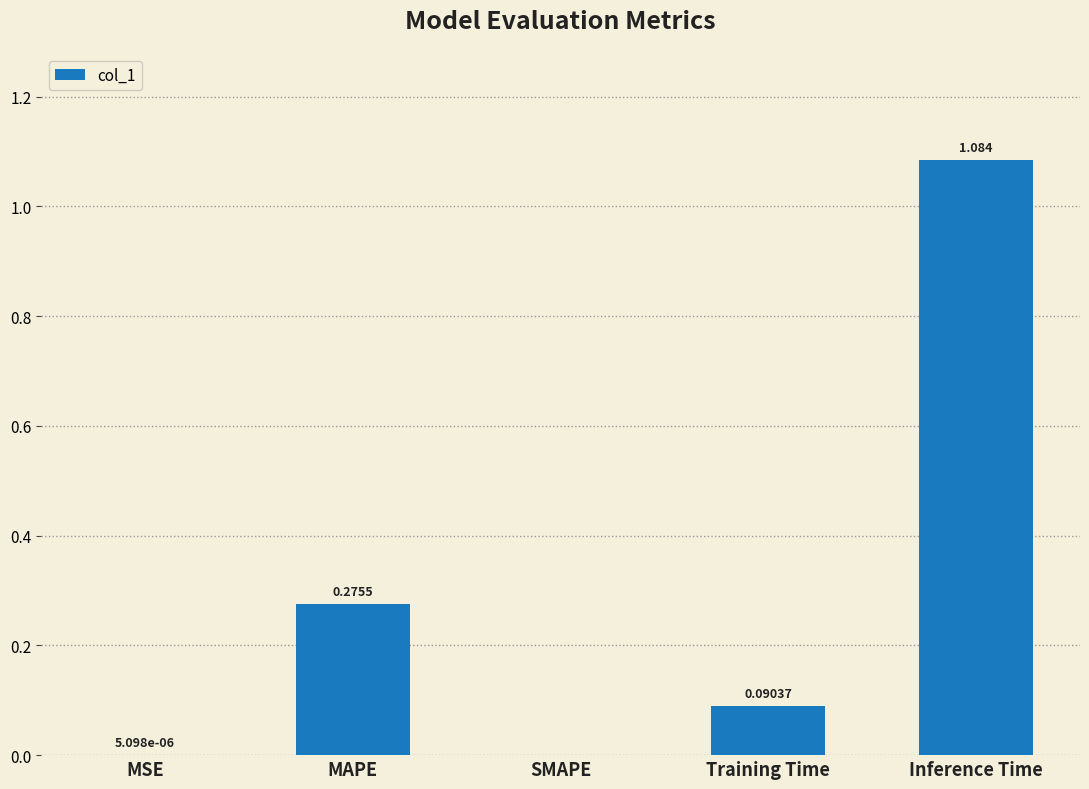

At which label is the value closest to 0?

SMAPE